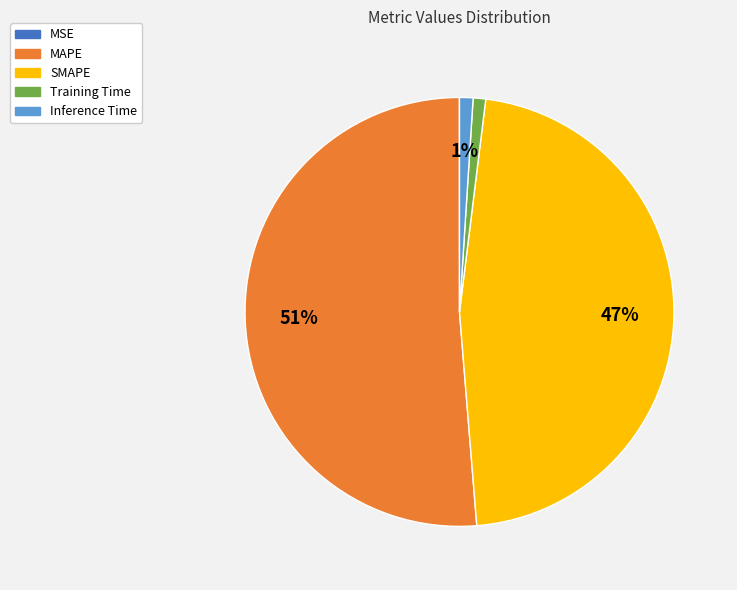

To the nearest percent, what portion does MAPE represent?

51%